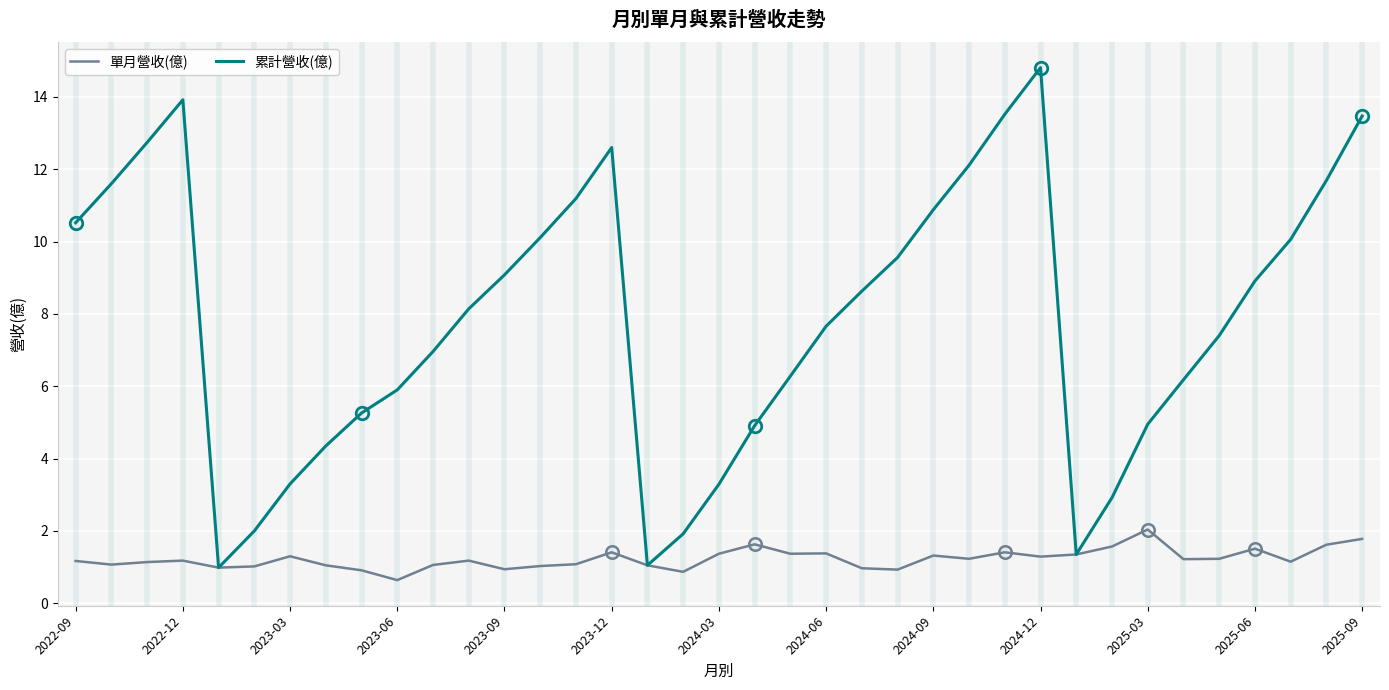

List the series in order of their overall mean, highest first.

累計營收(億), 單月營收(億)